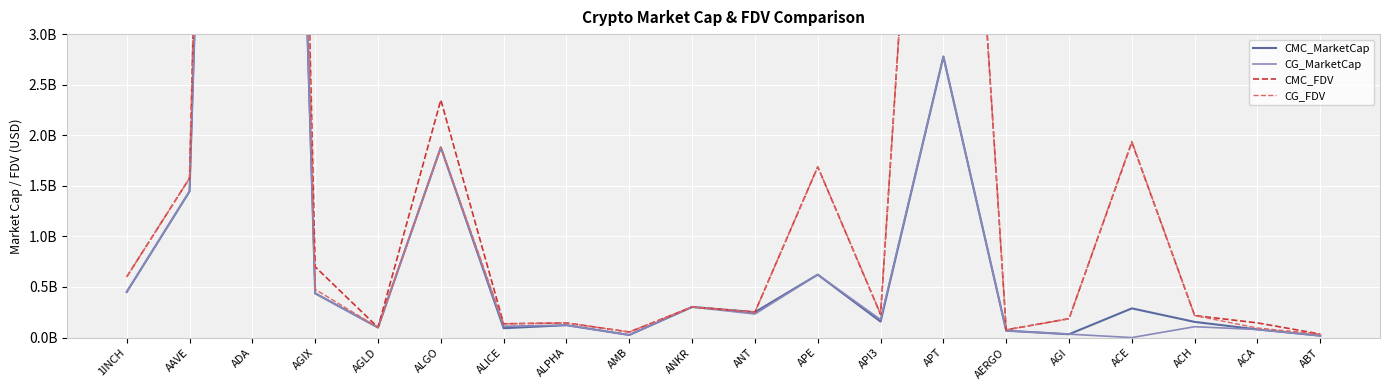

Where is CG_MarketCap nearest to the value 10572533505?

APT